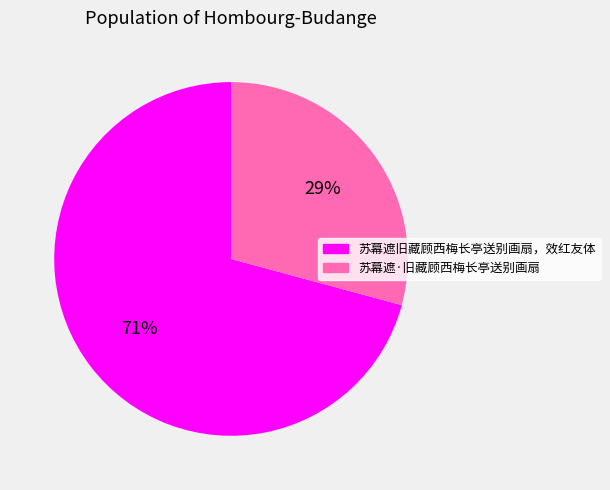

Is it true that 苏幕遮旧藏顾西梅长亭送别画扇，效红友体 is 71% of the pie?

True